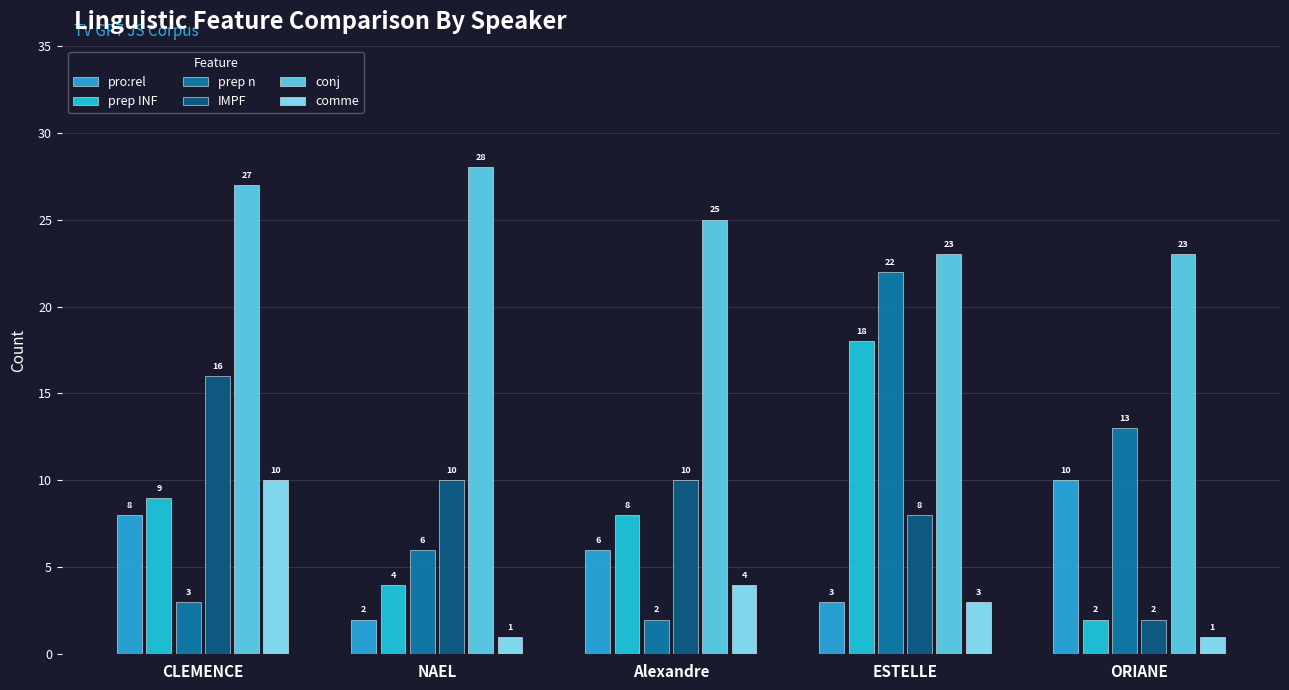

What is the total value across all series at NAEL?

51